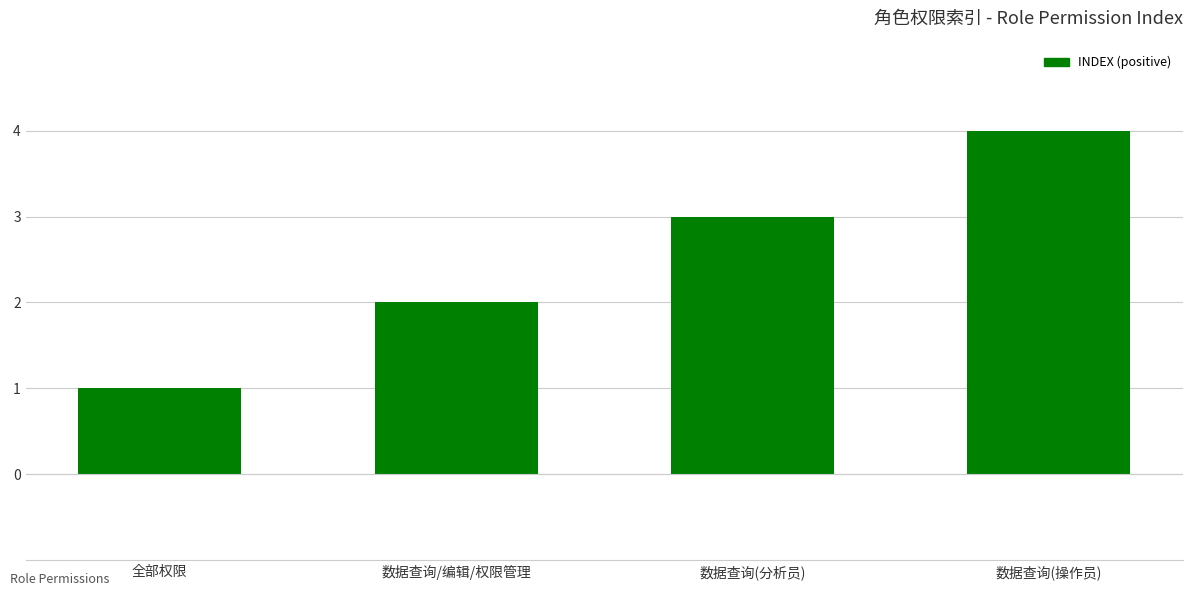

At which category does the chart reach its peak across all series?

数据查询(操作员)